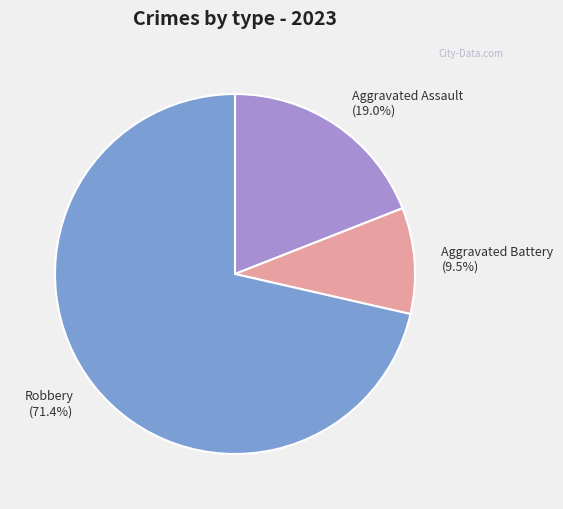

Approximately how many times larger is the value at Robbery (71.4%) compared to Aggravated Battery (9.5%)?

7.5